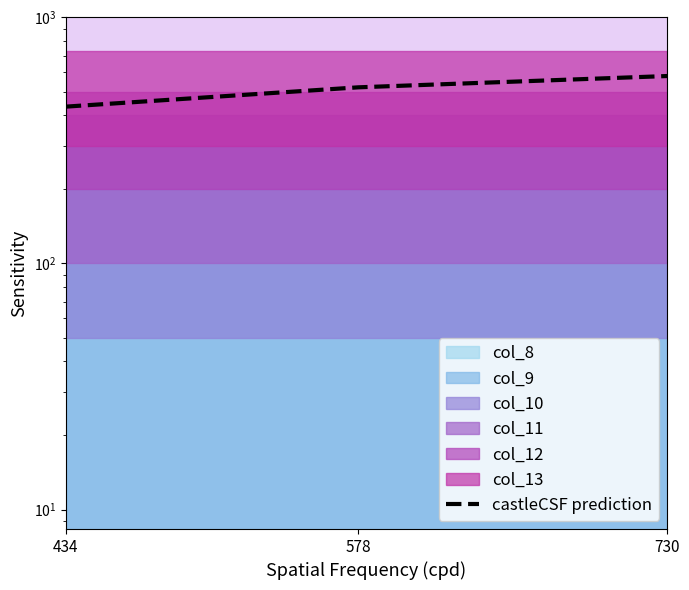

The value at 730 is 578. True or false?

True